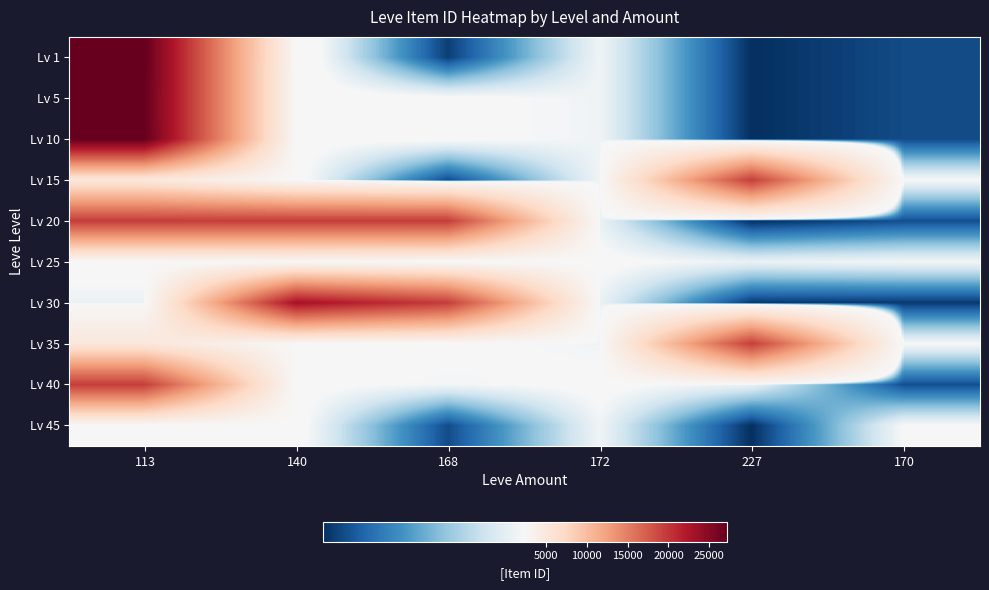

Reading left to right, extract all data points from this chart.

Lv 1: 113=27128	140=2507	168=1648	172=2342	227=1605	170=1684
Lv 5: 113=27119	140=2417	168=2392	172=2342	227=1605	170=1684
Lv 10: 113=27128	140=2393	168=2392	172=2342	227=1605	170=1684
Lv 15: 113=5092	140=2420	168=1686	172=2342	227=19542	170=2370
Lv 20: 113=19535	140=19538	168=19546	172=2318	227=1605	170=1694
Lv 25: 113=2421	140=2485	168=2350	172=2397	227=2320	170=2350
Lv 30: 113=2321	140=22899	168=19514	172=2321	227=1633	170=1633
Lv 35: 113=5092	140=2485	168=2392	172=2342	227=19542	170=2370
Lv 40: 113=19535	140=2393	168=2350	172=2397	227=2320	170=1694
Lv 45: 113=2421	140=2420	168=1686	172=2342	227=1605	170=2370